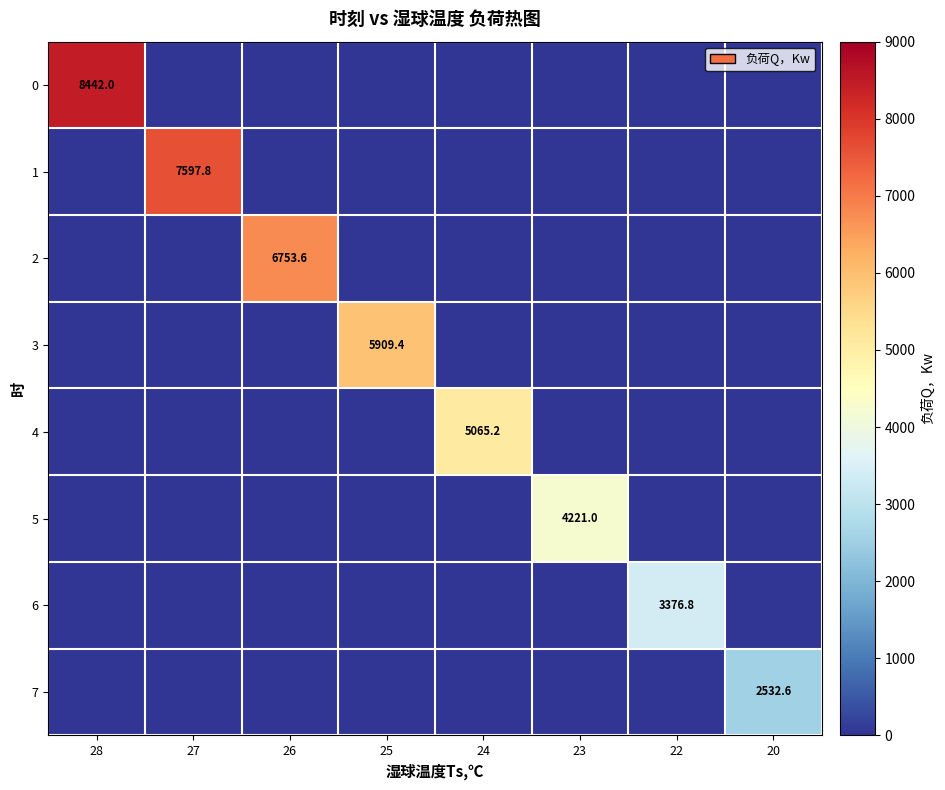

How many series are shown in this chart?

8